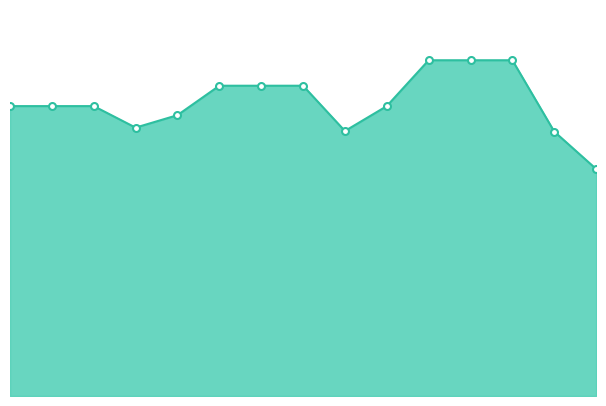

Rank the categories by value from highest to lowest.

10, 11, 12, 5, 6, 7, 0, 1, 2, 9, 4, 3, 8, 13, 14